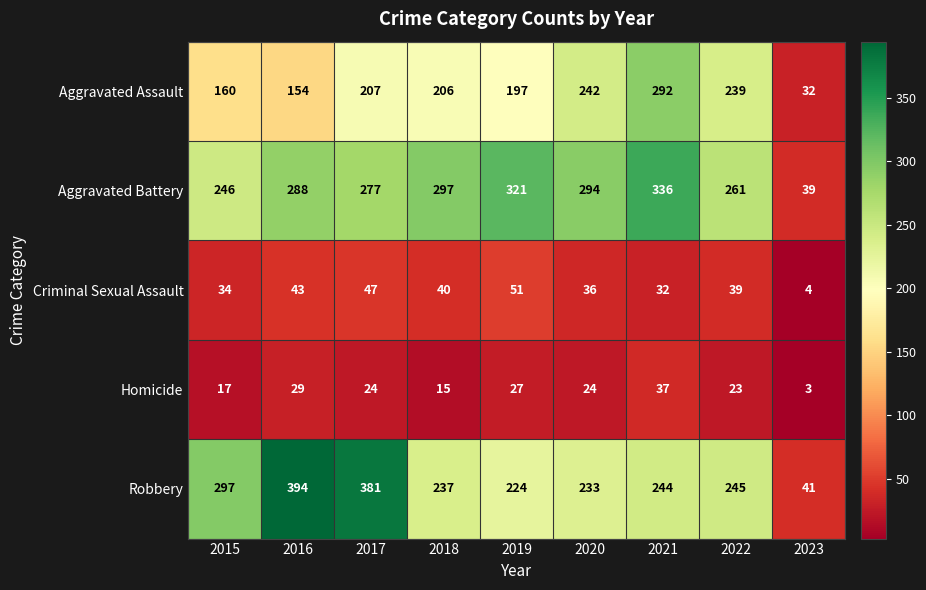

At how many categories does at least one series exceed 264?

7